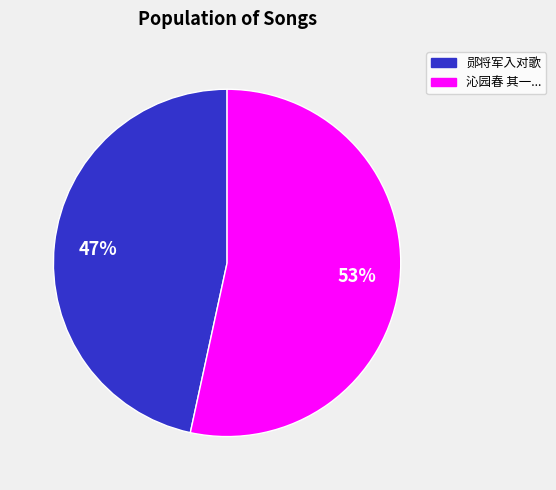

To the nearest percent, what is the average slice percentage?

50%